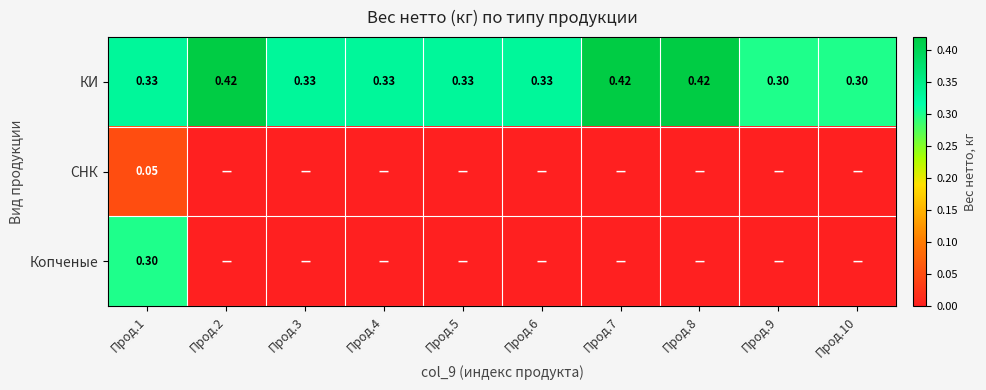

Between Прод.10 and Прод.2, which is larger?

Прод.2